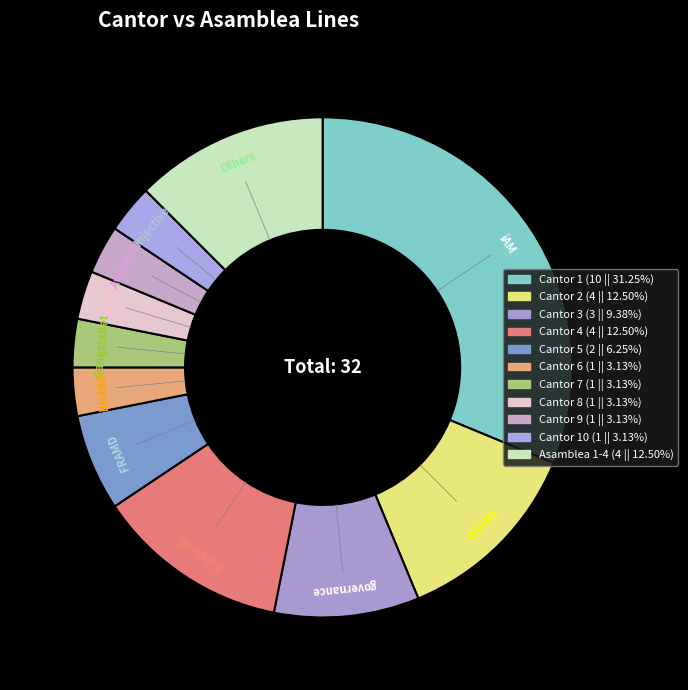

How many segments does this pie chart have?

11